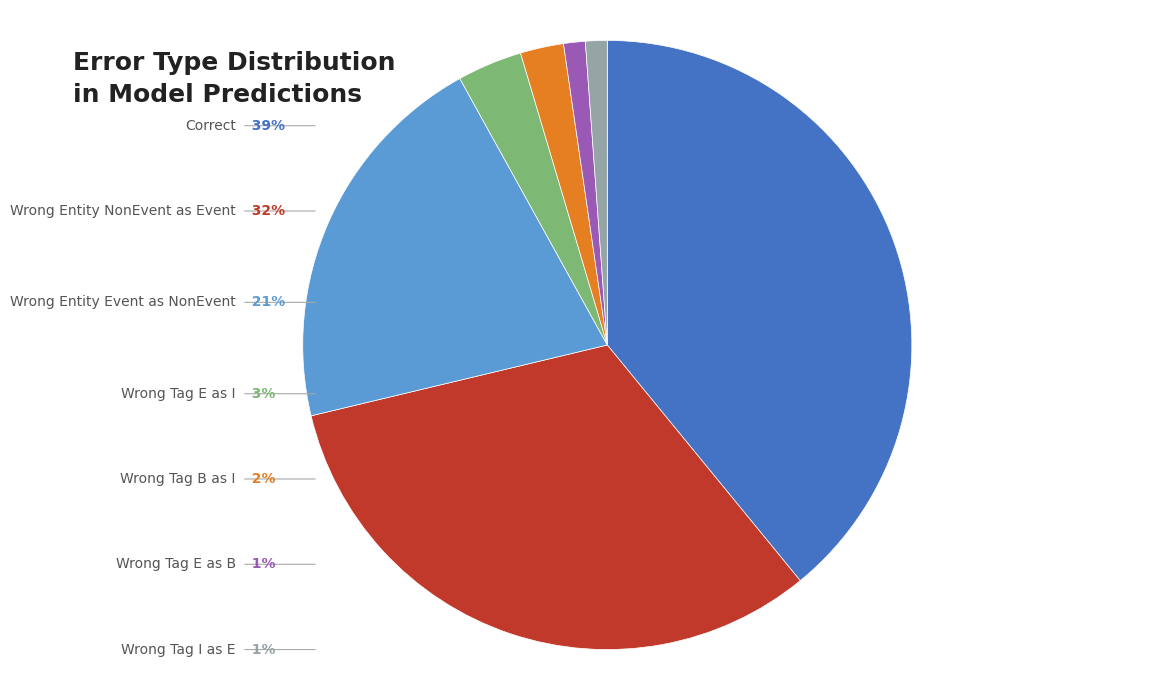

Is there a majority slice in this chart?

No